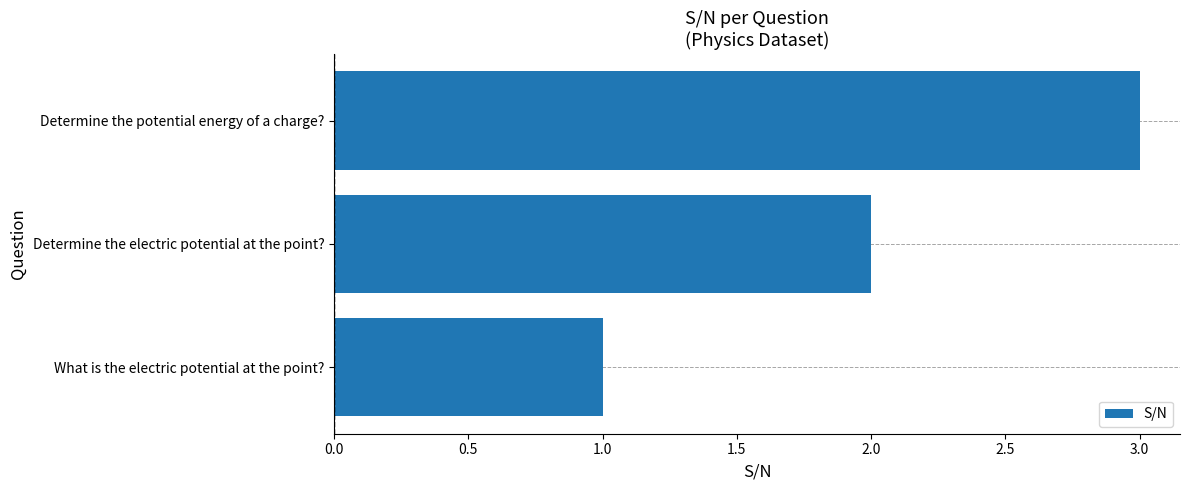

What is the average value?

2